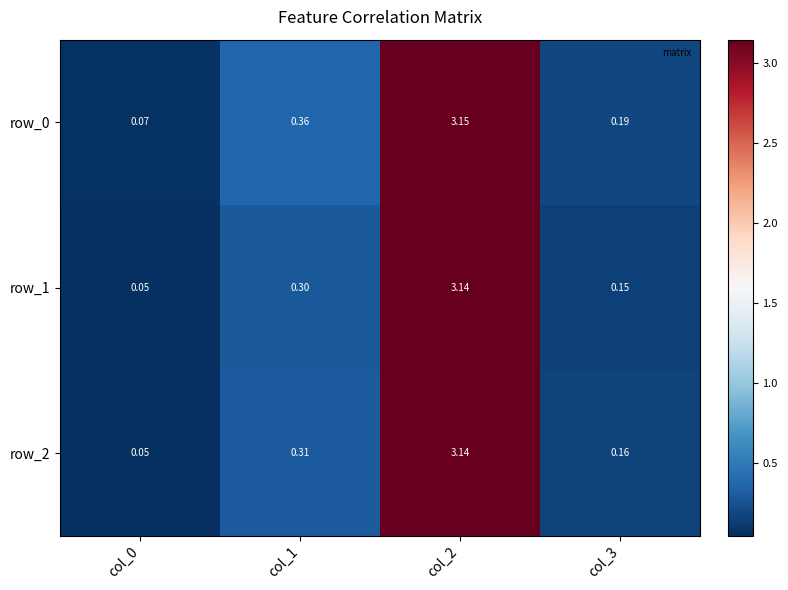

Is the value of row_2 at col_3 greater than the value of row_0 at col_2?

No